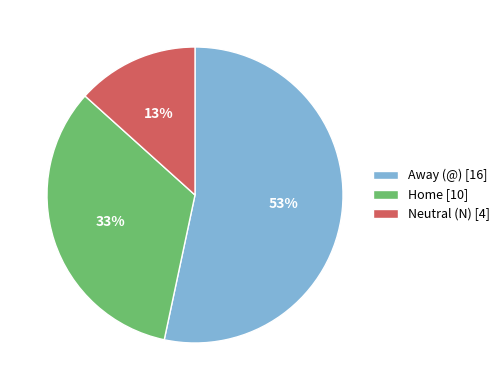

To the nearest percent, what portion does Neutral (N) [4] represent?

13%